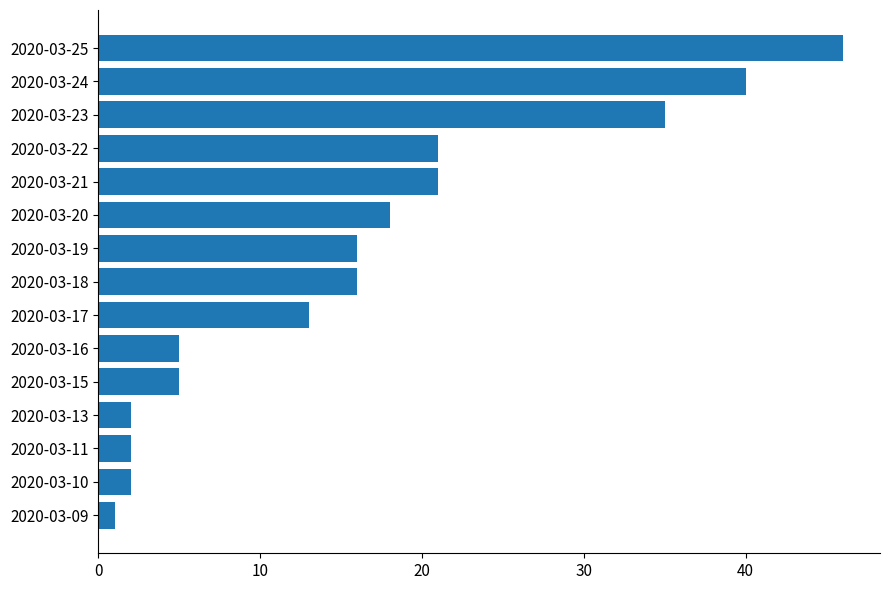

Reading bottom to top, list all the values displayed in this chart.

2020-03-09=1	2020-03-10=2	2020-03-11=2	2020-03-13=2	2020-03-15=5	2020-03-16=5	2020-03-17=13	2020-03-18=16	2020-03-19=16	2020-03-20=18	2020-03-21=21	2020-03-22=21	2020-03-23=35	2020-03-24=40	2020-03-25=46